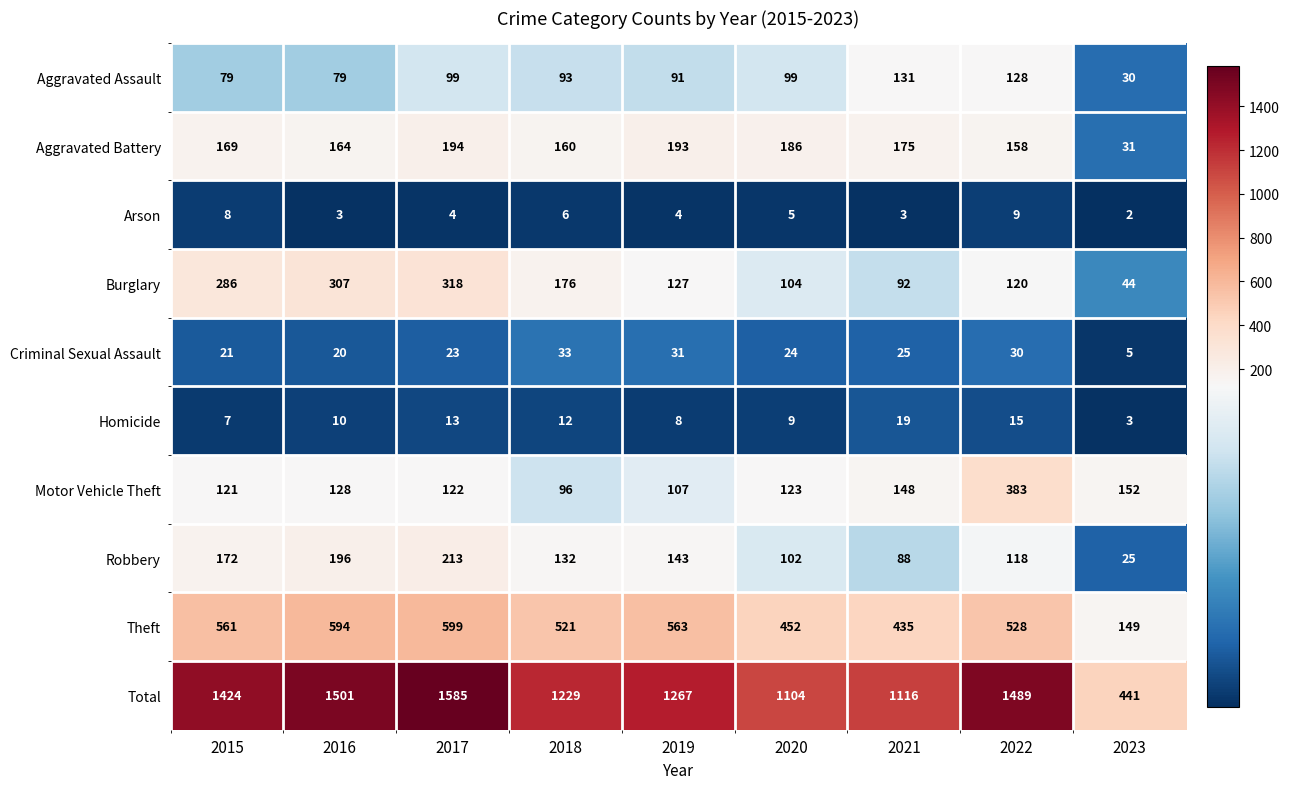

Where does the Theft series first go above 528?

2015